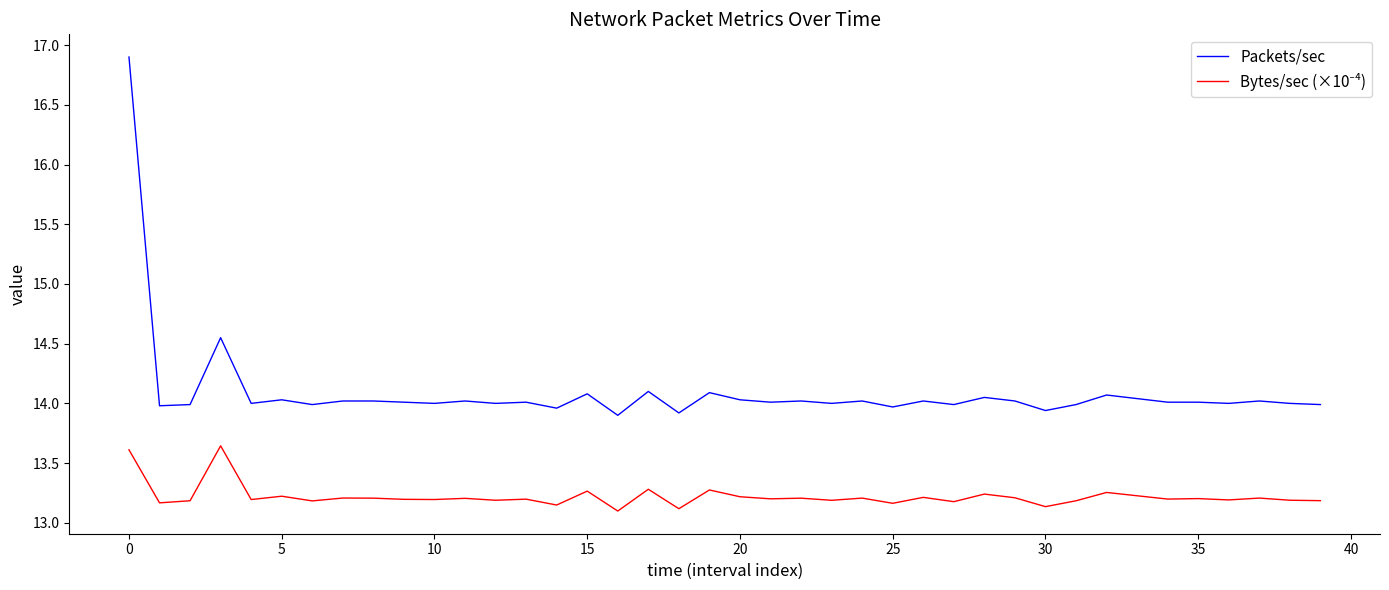

What is the difference between the maximum and second lowest values in the Packets/sec series?

3.0